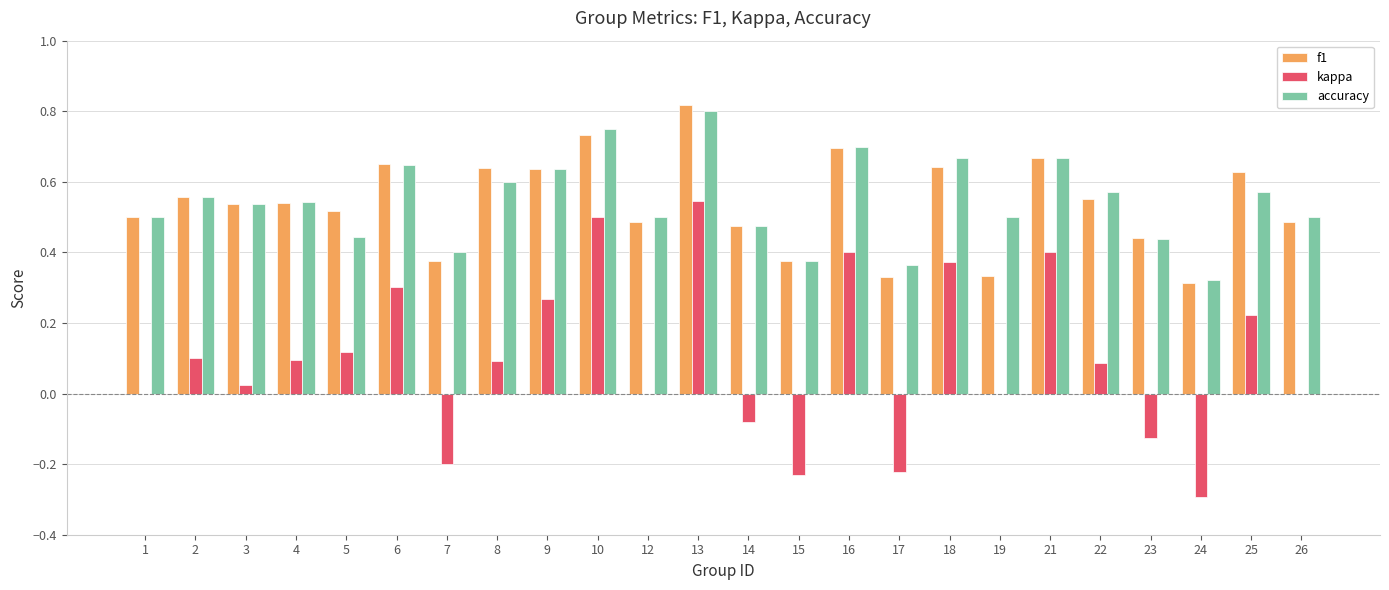

True or false: accuracy has a value of 0.4 at 5.

True